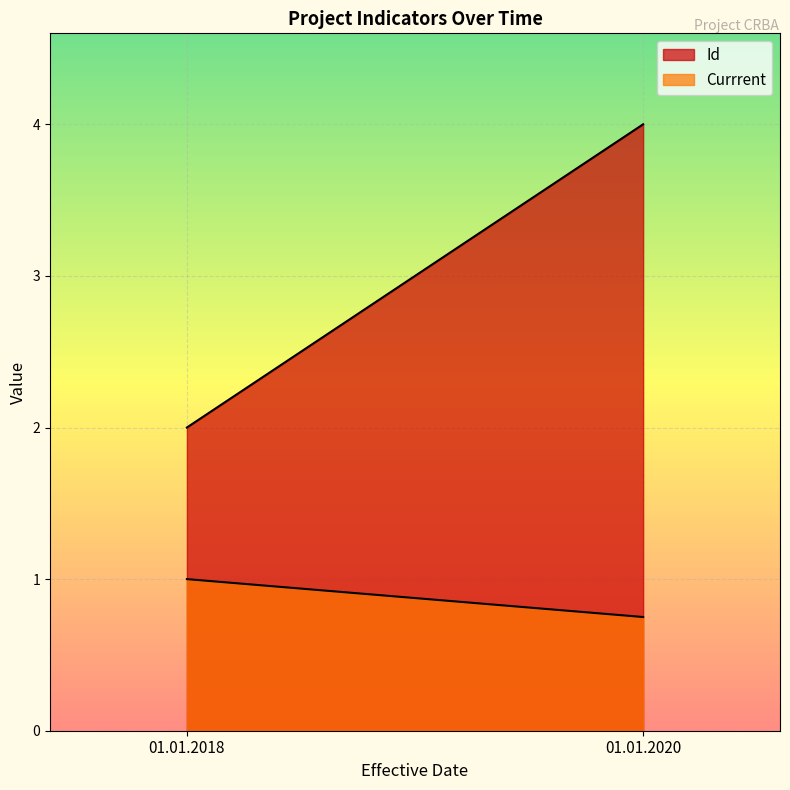

What is the sum of all Currrent values?

4